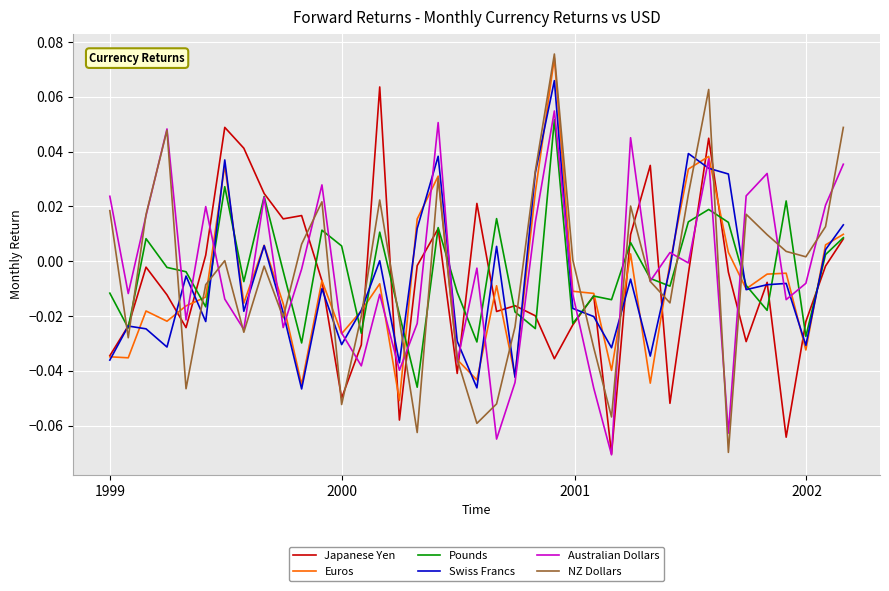

How many values in Euros are below zero?

27